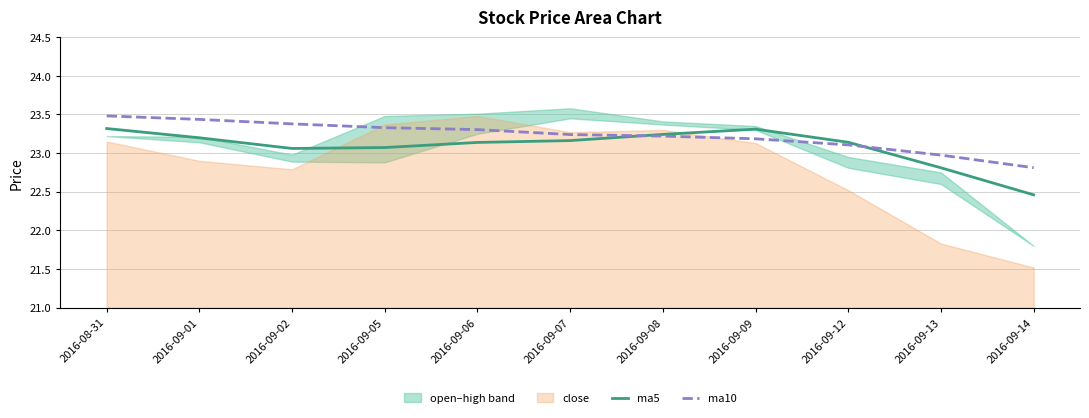

True or false: ma5 has a value of 36.7 at 2016-09-06.

False